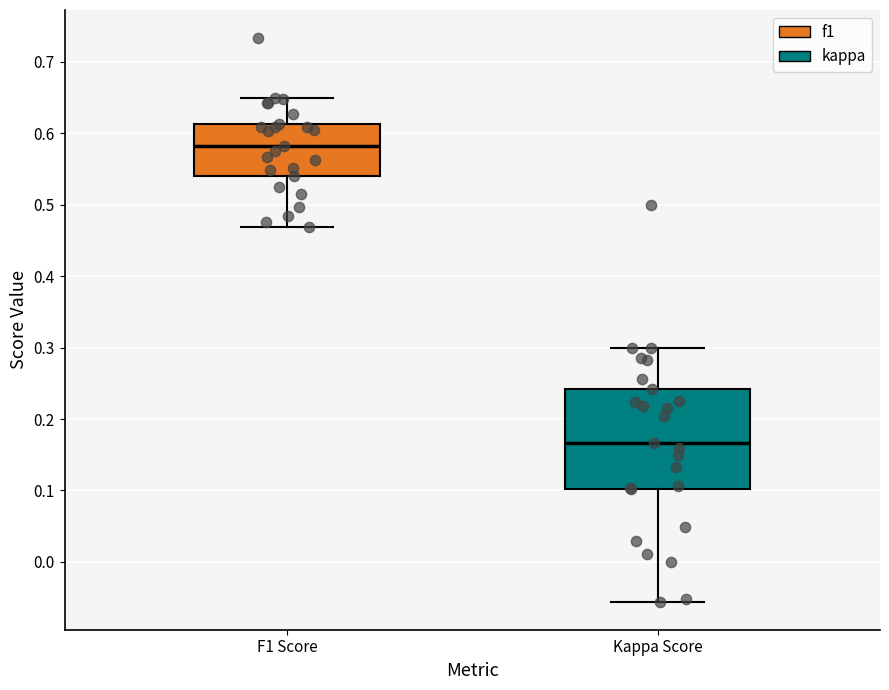

Where does the median line of the box for F1 Score sit on the y-axis? The values are not printed on the chart, so give them approximately, as read against the axis.

0.58